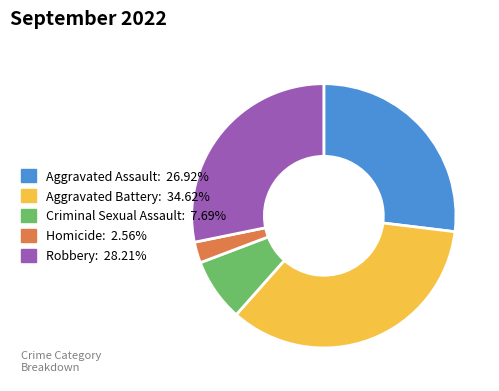

Do Aggravated Assault: 26.92% and Robbery: 28.21% together represent more than half of the pie?

Yes